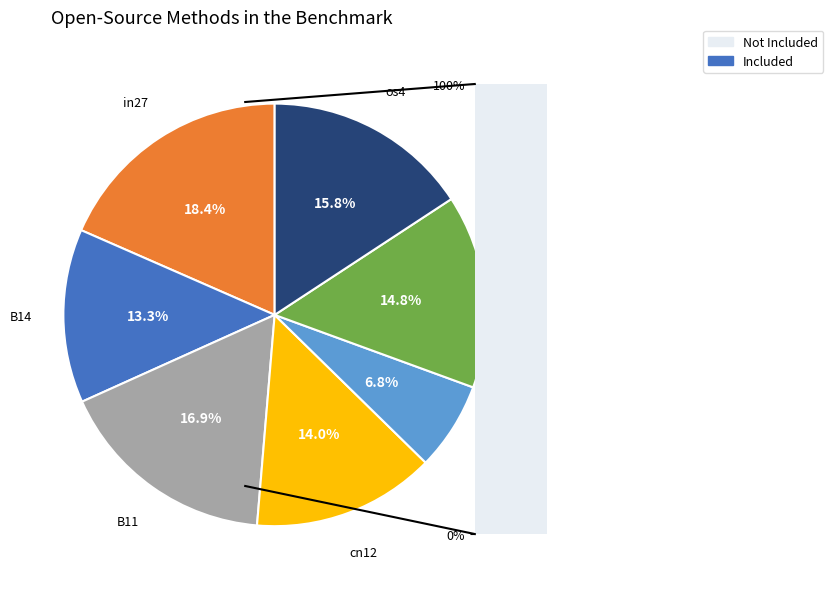

Rank the categories by value from highest to lowest.

in27, B11, os4, B51, cn12, B14, B54